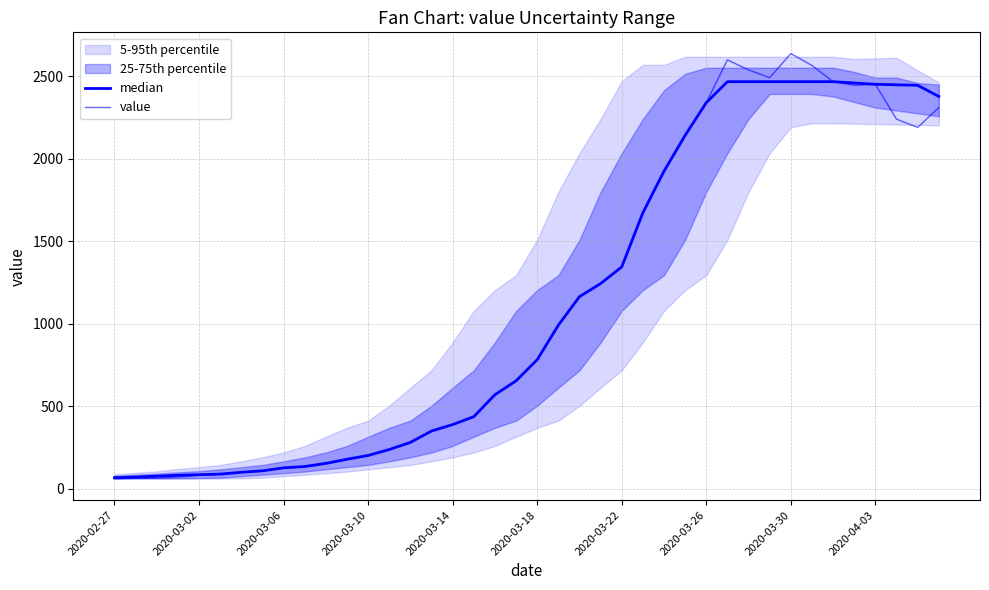

How many categories are shown in the chart?

40